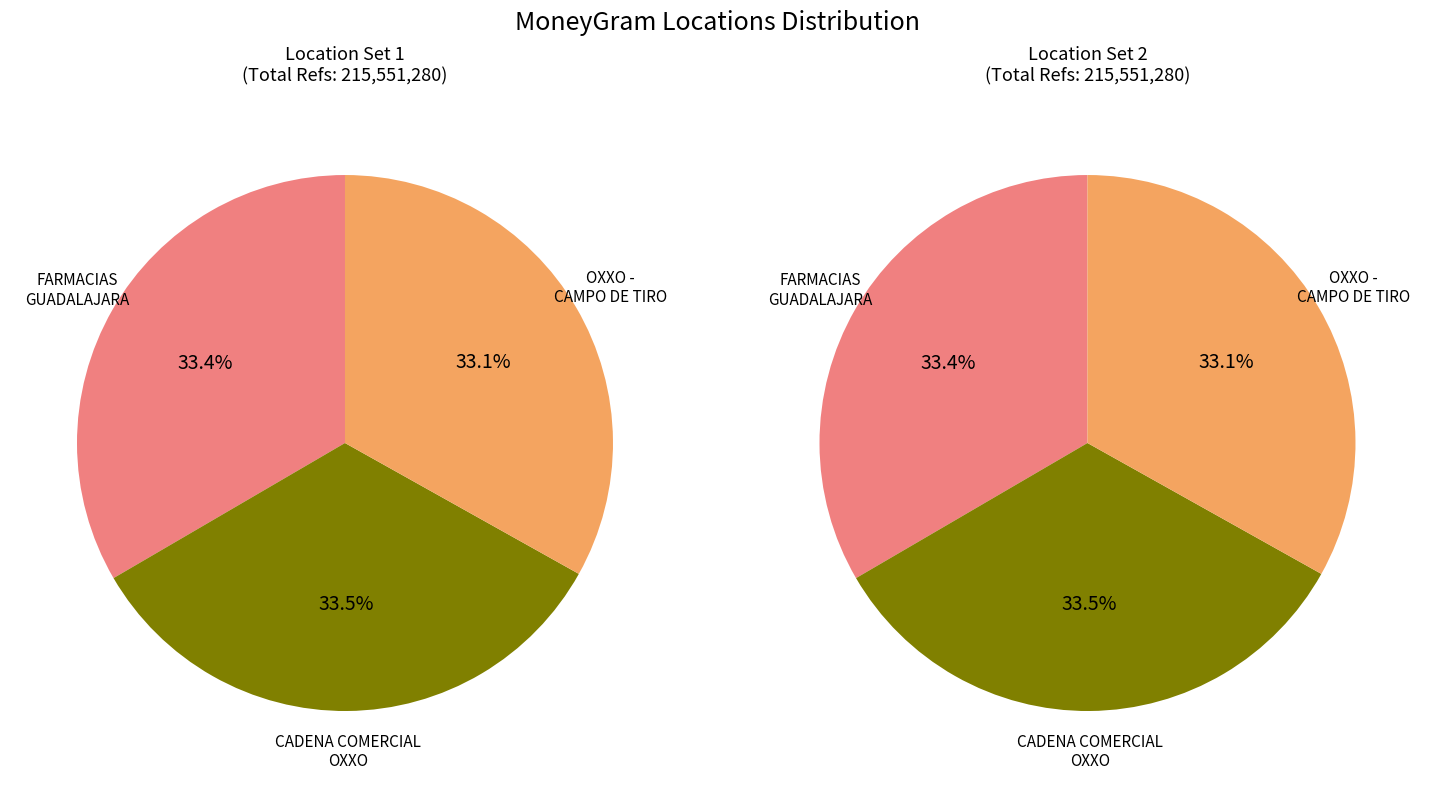

Does CADENA COMERCIAL OXXO SA DE CV - #10PCK5 account for over 50% of the chart?

No